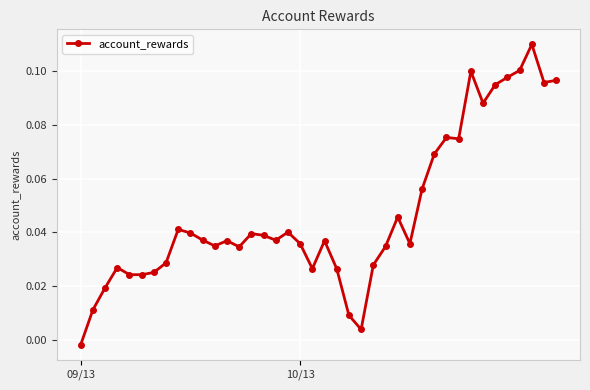

What is the sum of all values?

1.9